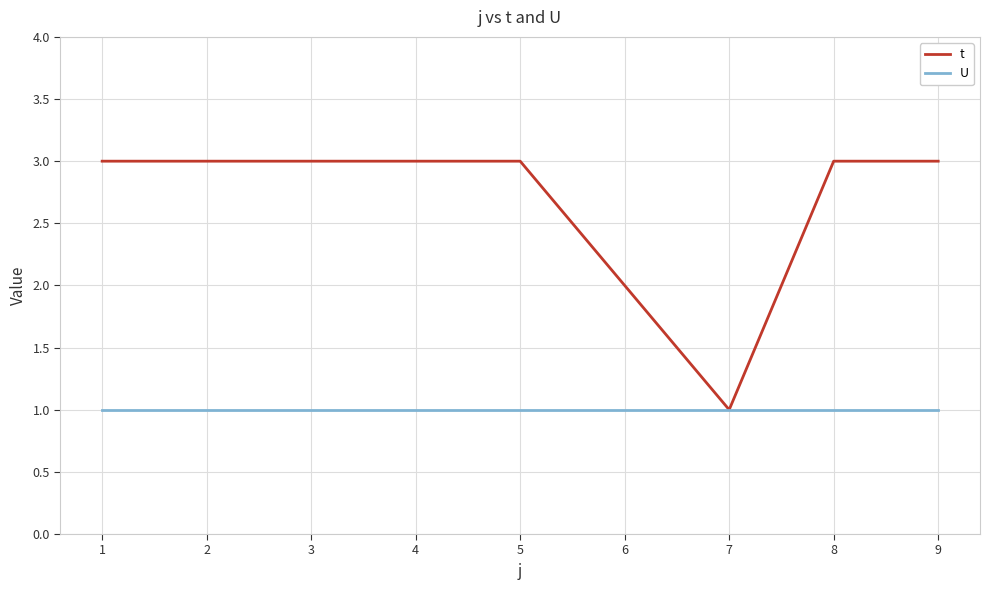

How many distinct data groups are displayed?

2